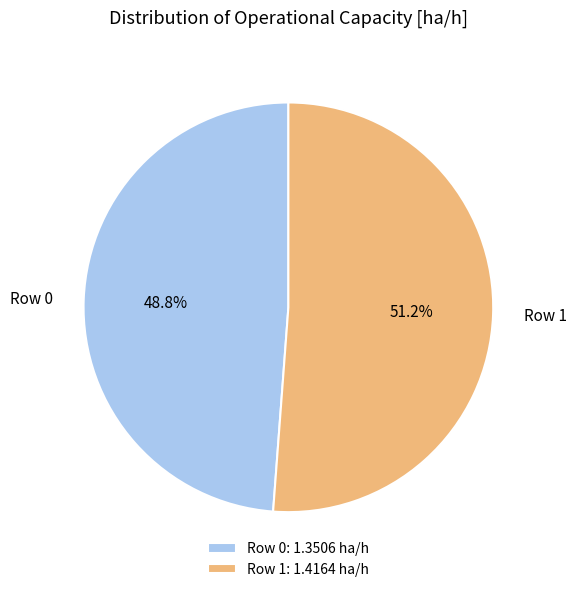

Which category has the biggest portion of the pie?

Row 1